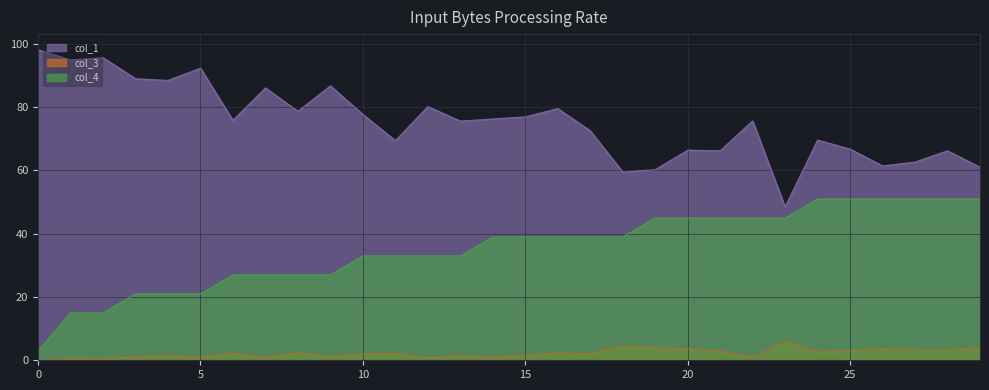

Which series has the largest total across all categories?

col_1